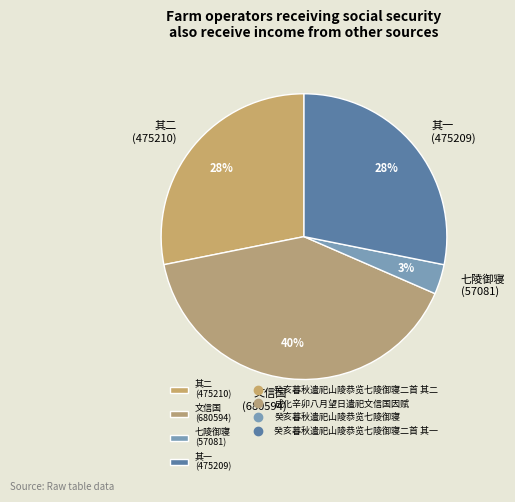

Is the sum of 其二 (475210) and 其一 (475209) greater than half?

Yes